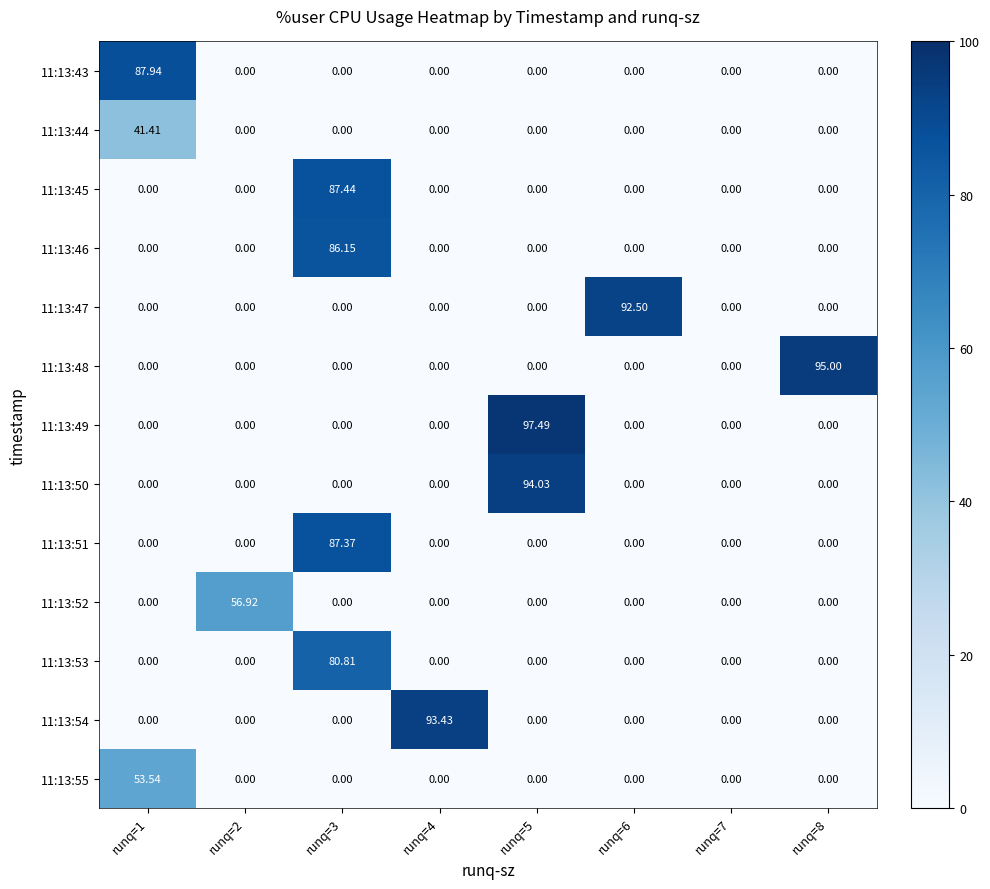

Which has a higher value, runq=7 or runq=6?

runq=7